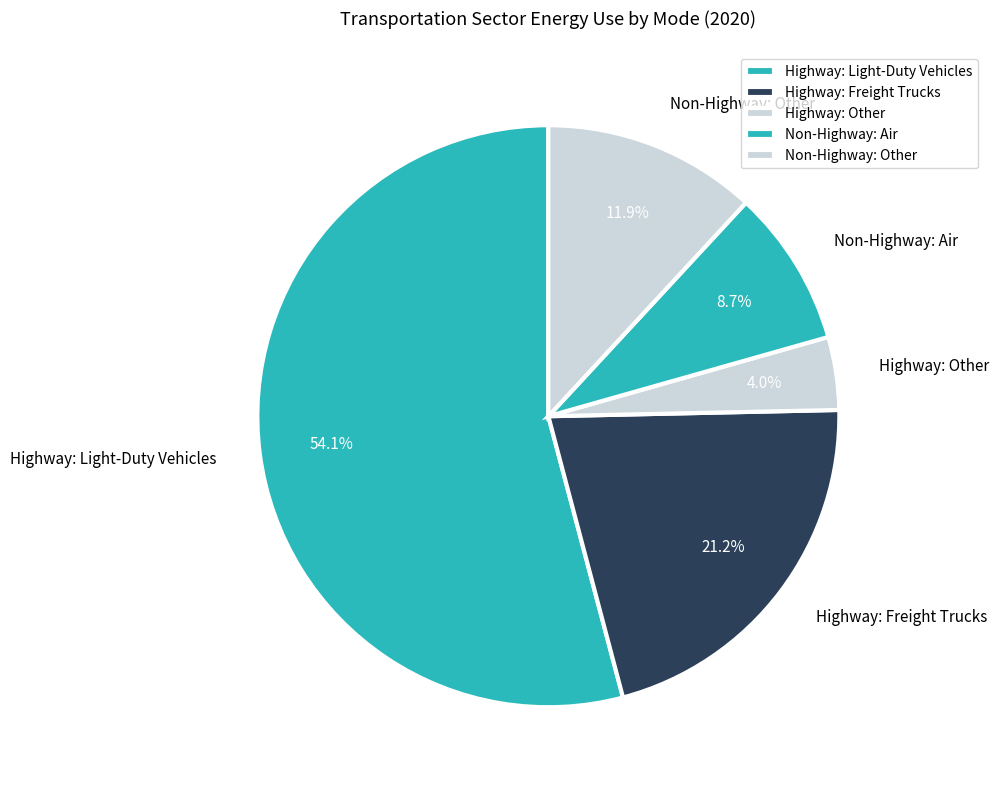

How many slices are in this pie chart?

5